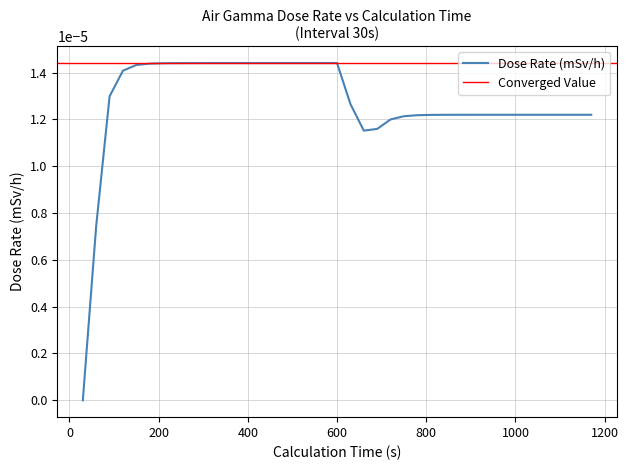

The chart shows a value of 0.0 at 900. True or false?

True